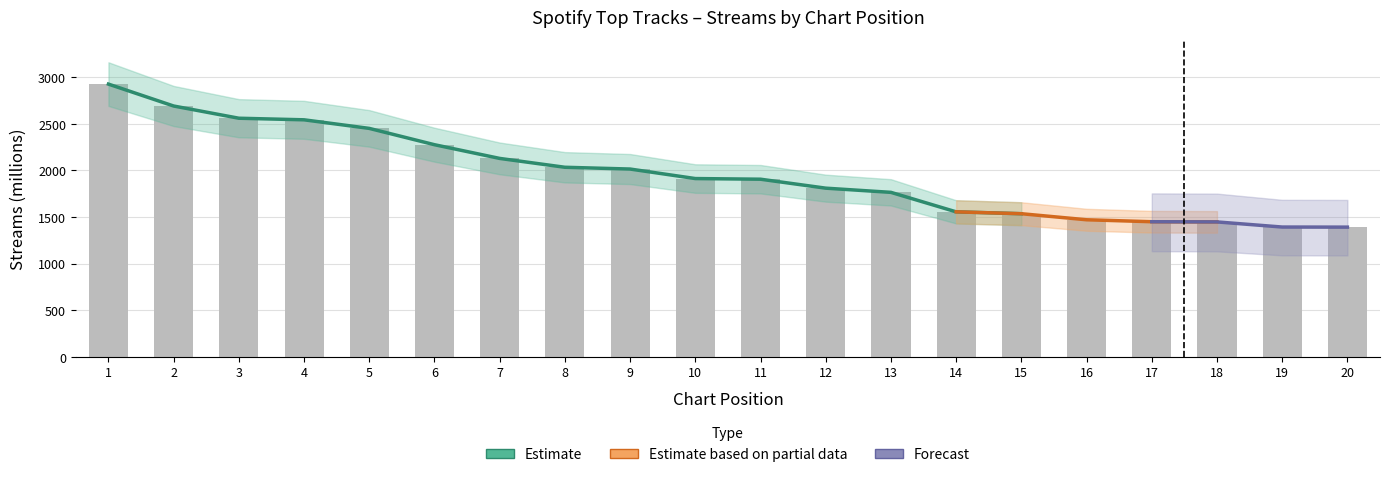

What is the difference between the second highest and second lowest values?

1298